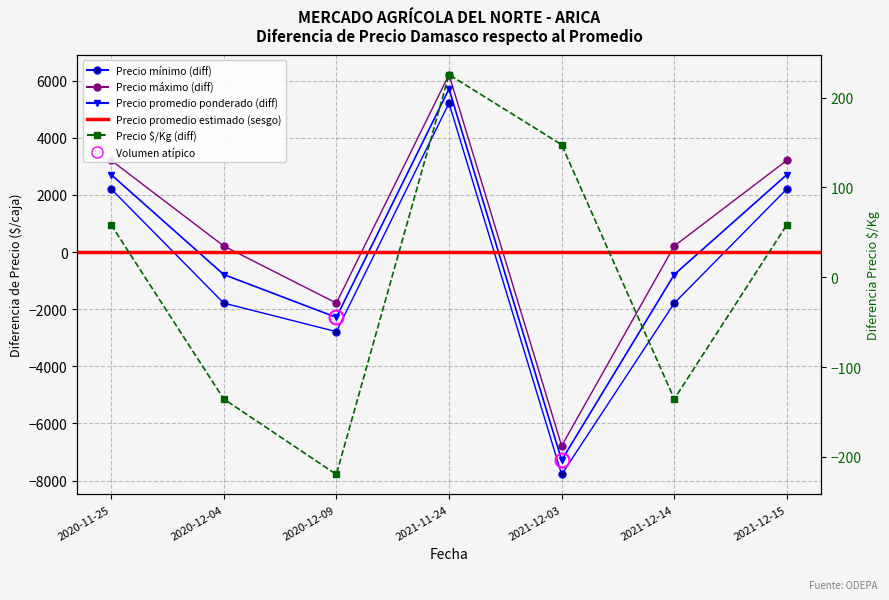

What is the difference between the maximum and minimum values in the Precio minimo series?

13000.0